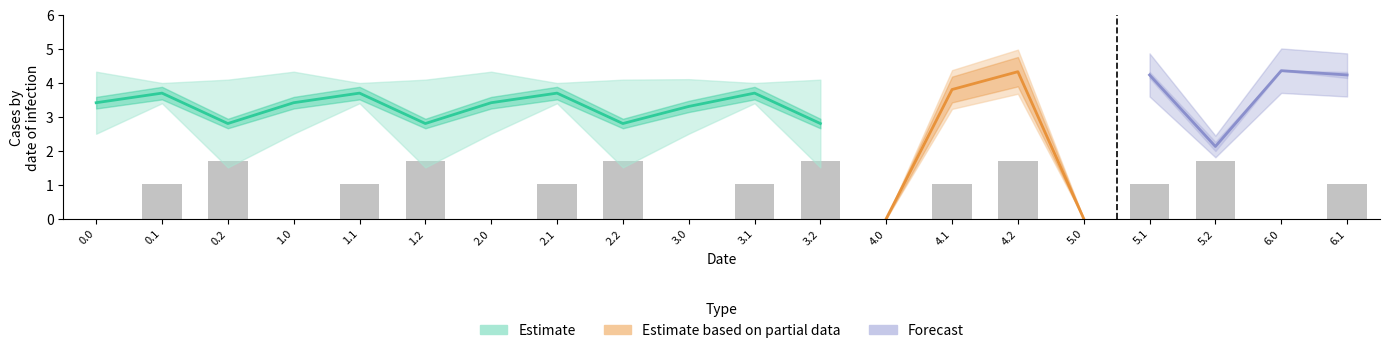

What is the label of the 18th bar from the left?

5.2